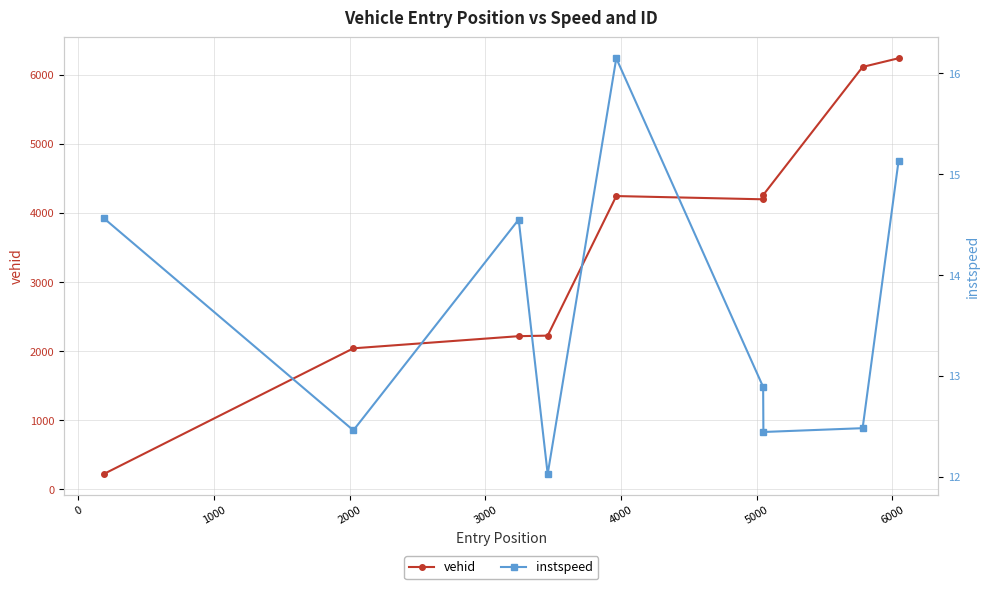

Rank the series by their average value, from lowest to highest.

instspeed, vehid